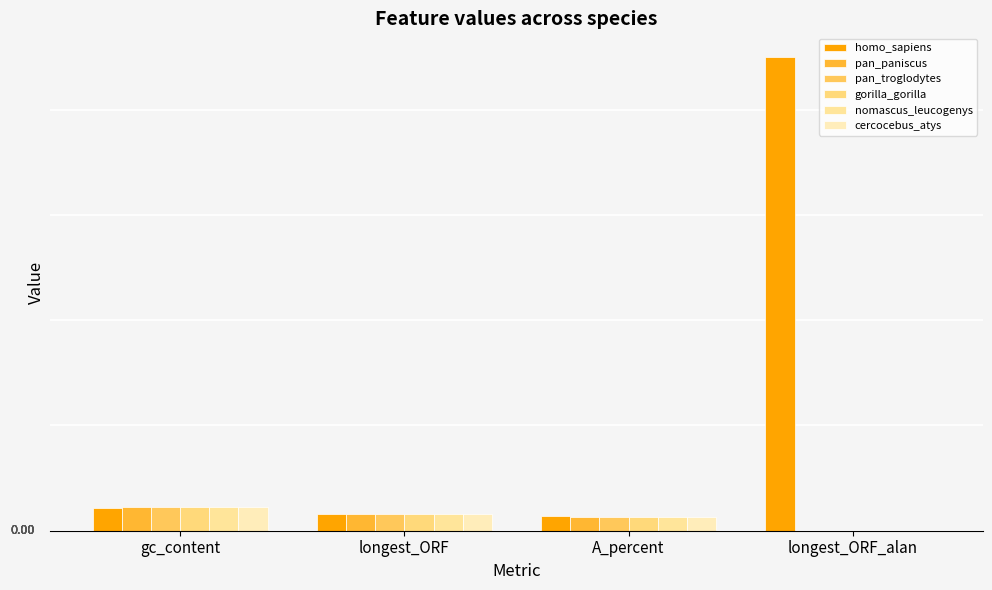

List the labels in order of nomascus_leucogenys value, largest first.

gc_content, longest_ORF, A_percent, longest_ORF_alan